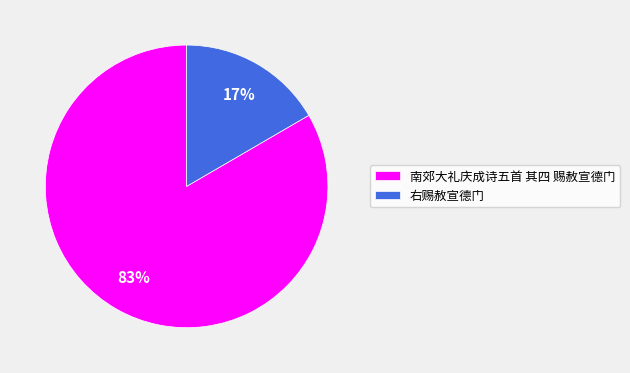

Count the number of slices in the pie.

2